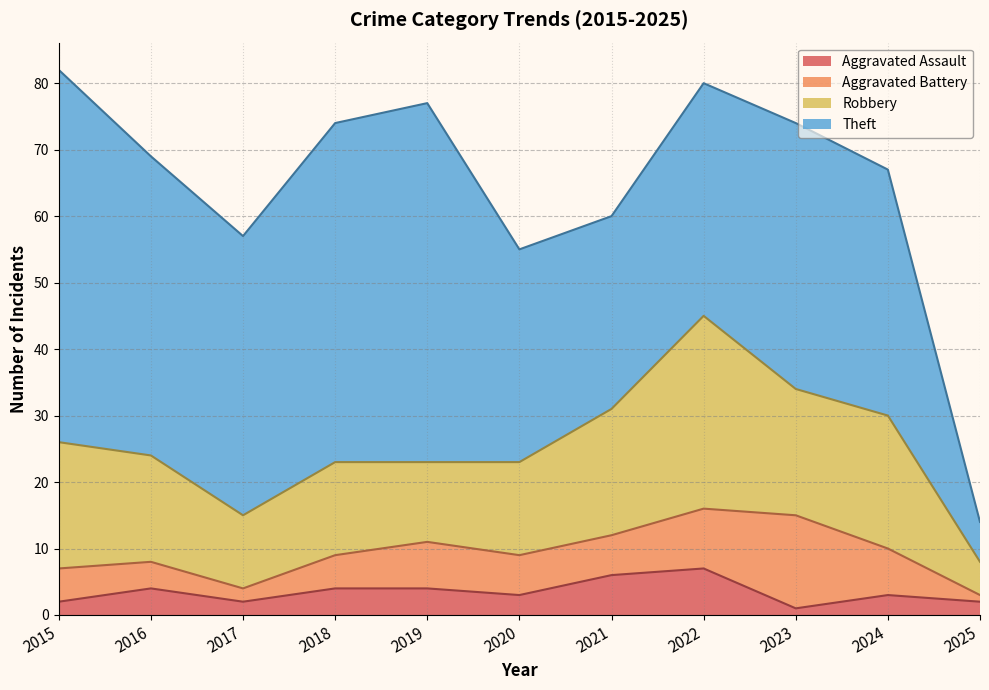

How many lines are shown in the chart?

4